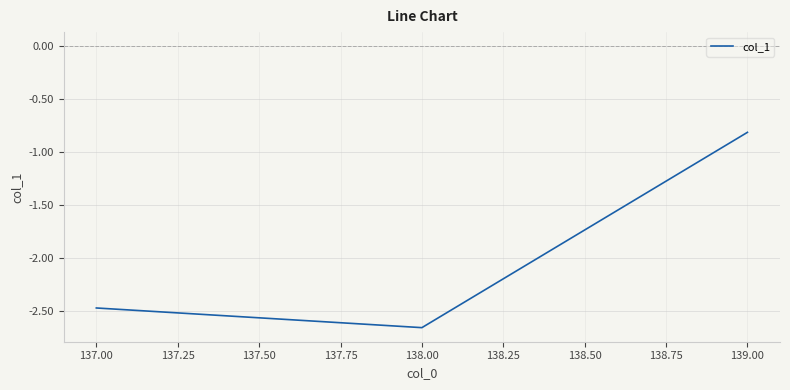

What is the difference between the values at 137.00 and 139.00?

1.7